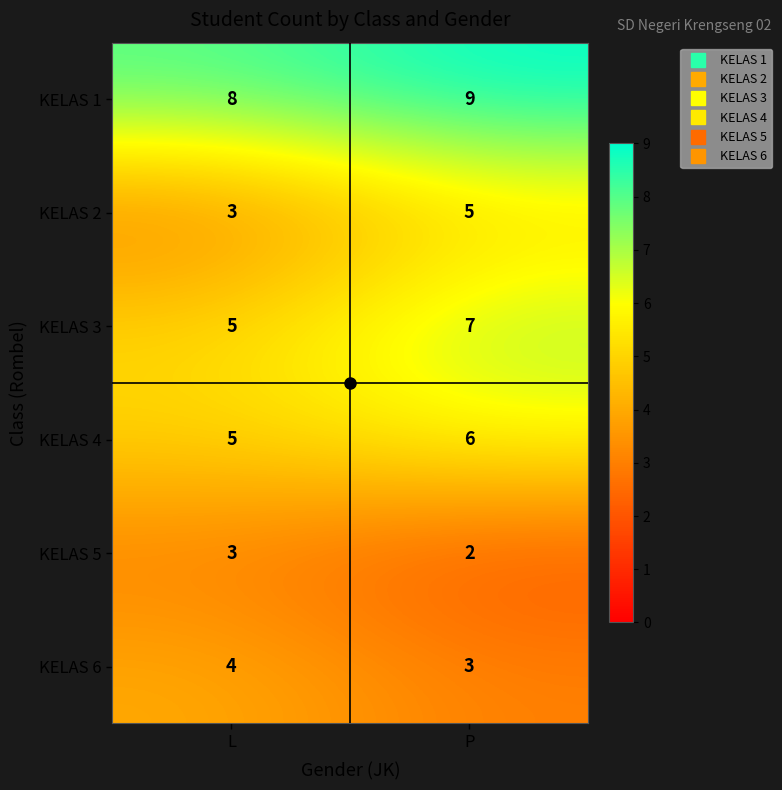

What is the average value of the KELAS 4 series?

6